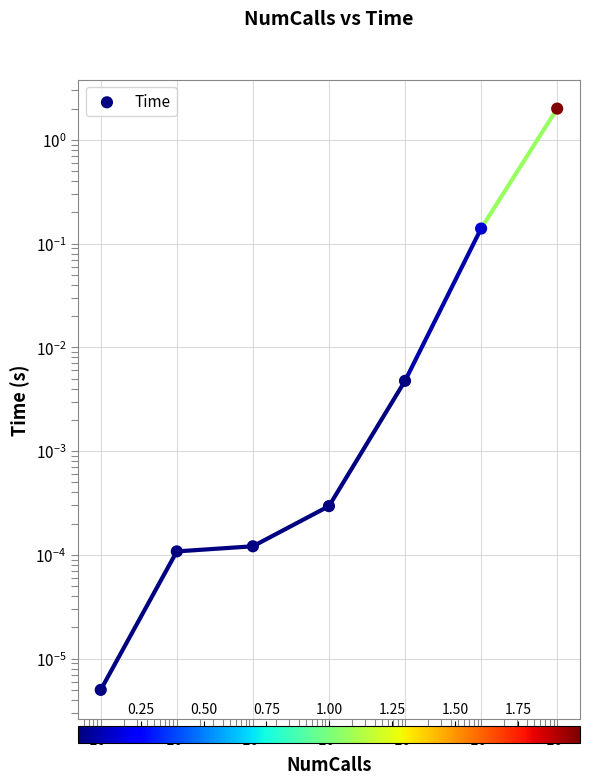

Which has a higher value, $\mathdefault{10^{-2}}$ or $\mathdefault{10^{-1}}$?

$\mathdefault{10^{-1}}$